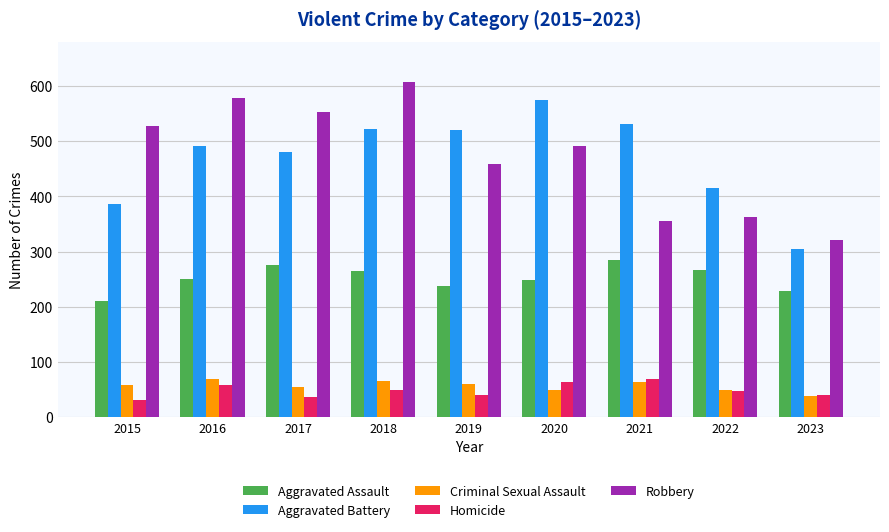

What value does the Robbery series have at 2015?

527